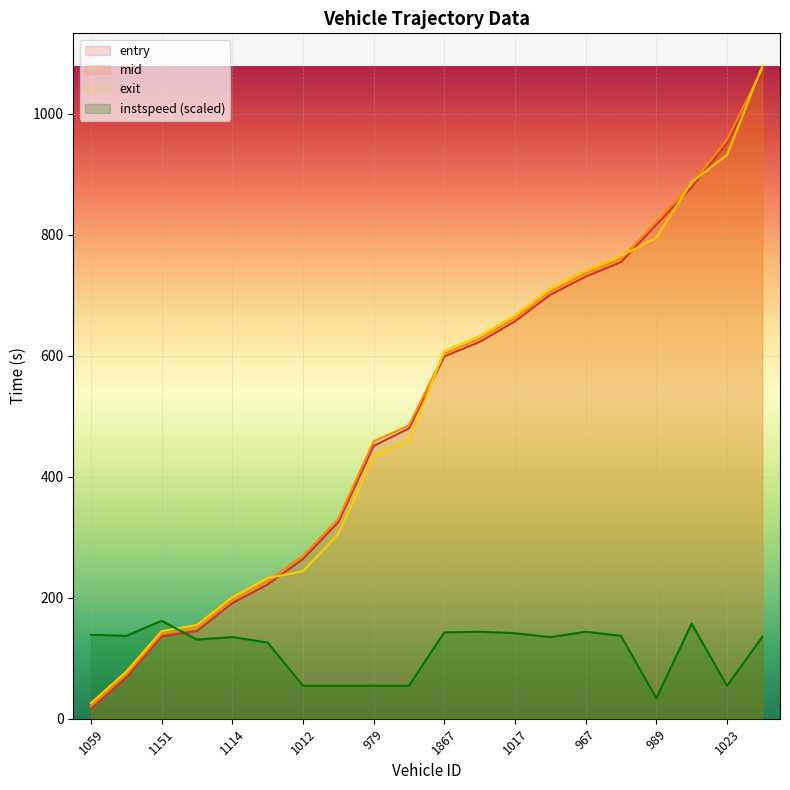

What is the label of the 15th point from the right?

1026